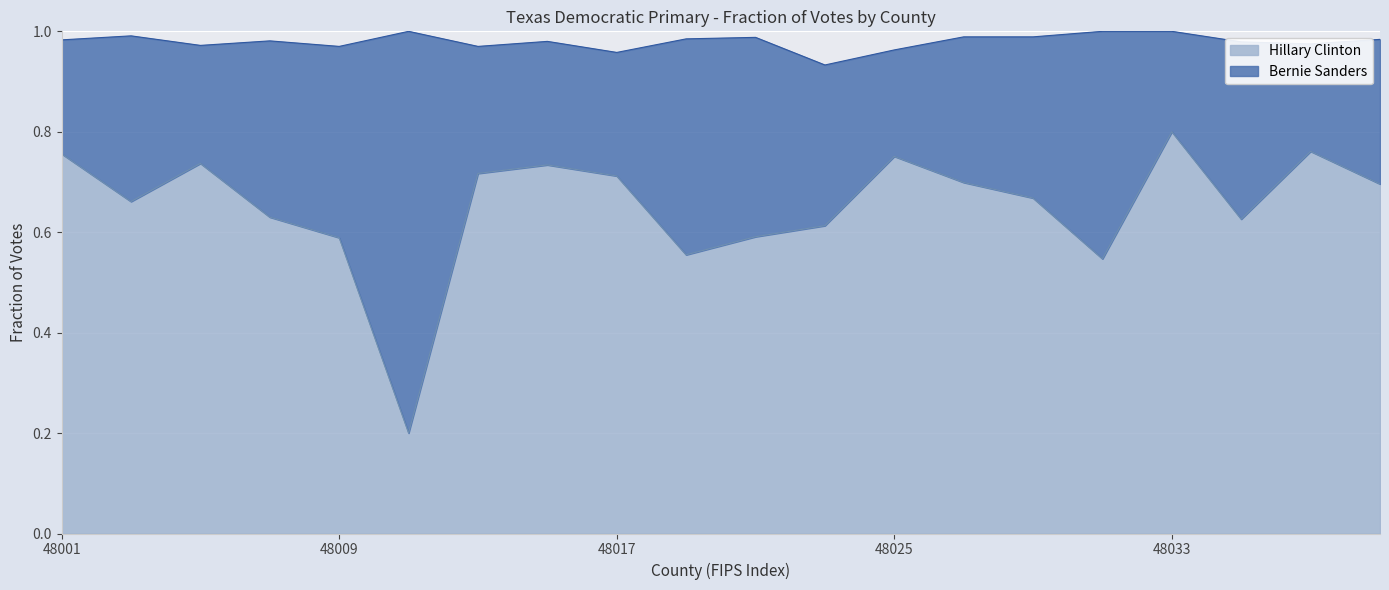

Does the chart display data point markers on the line(s)?

No